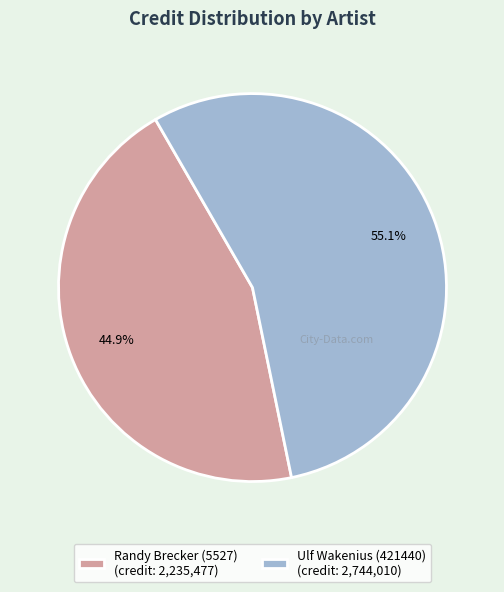

Is there a majority slice in this chart?

Yes